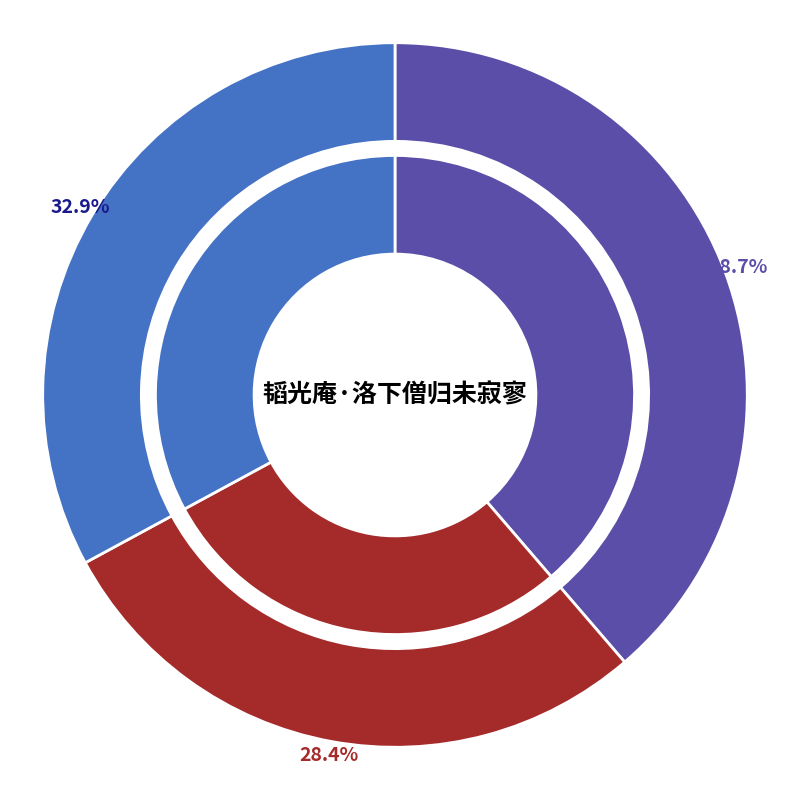

What is the smallest slice in the pie chart?

阳明·击壤颓波未寂寥